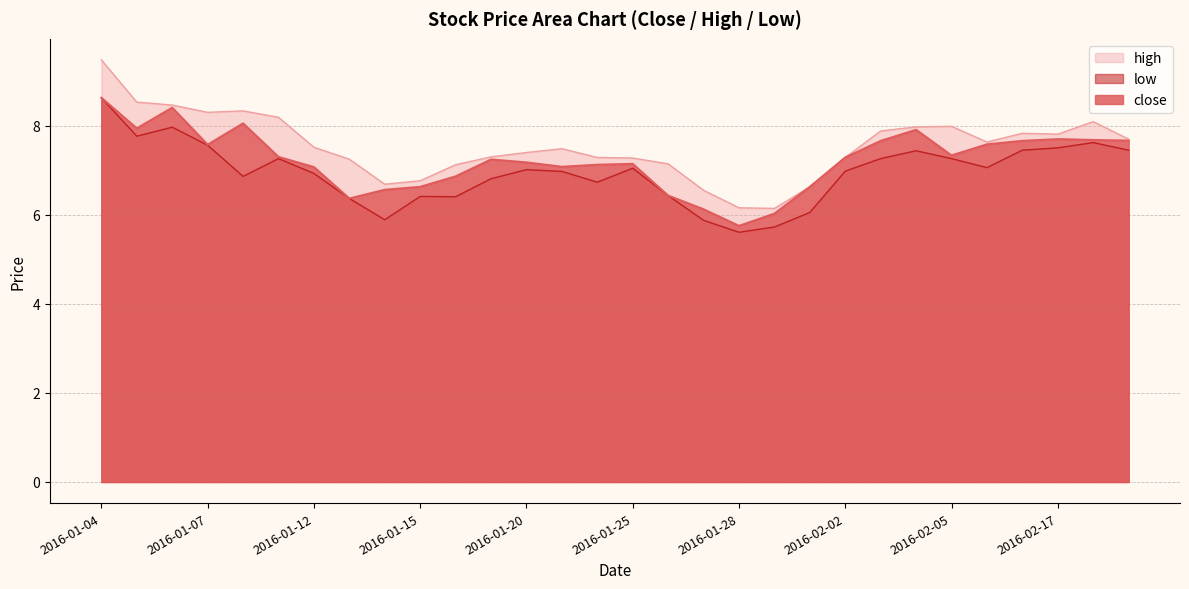

At which category is the sum across all series the highest?

2016-01-04